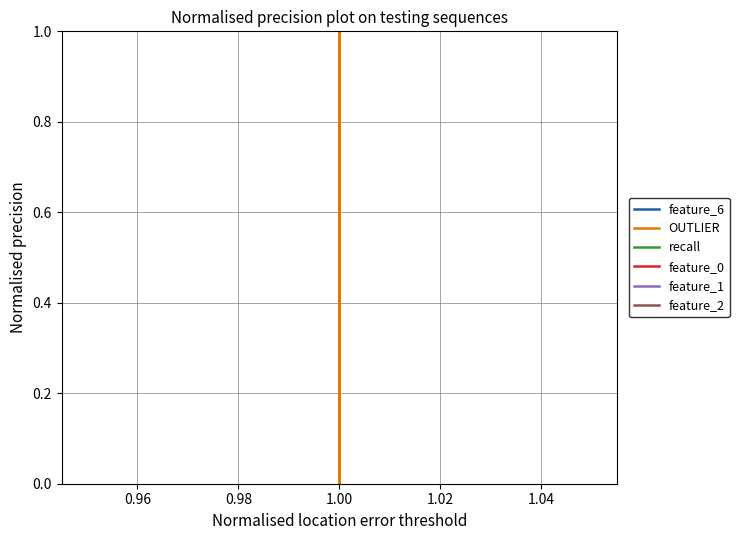

How many values in feature_6 are above zero?

2